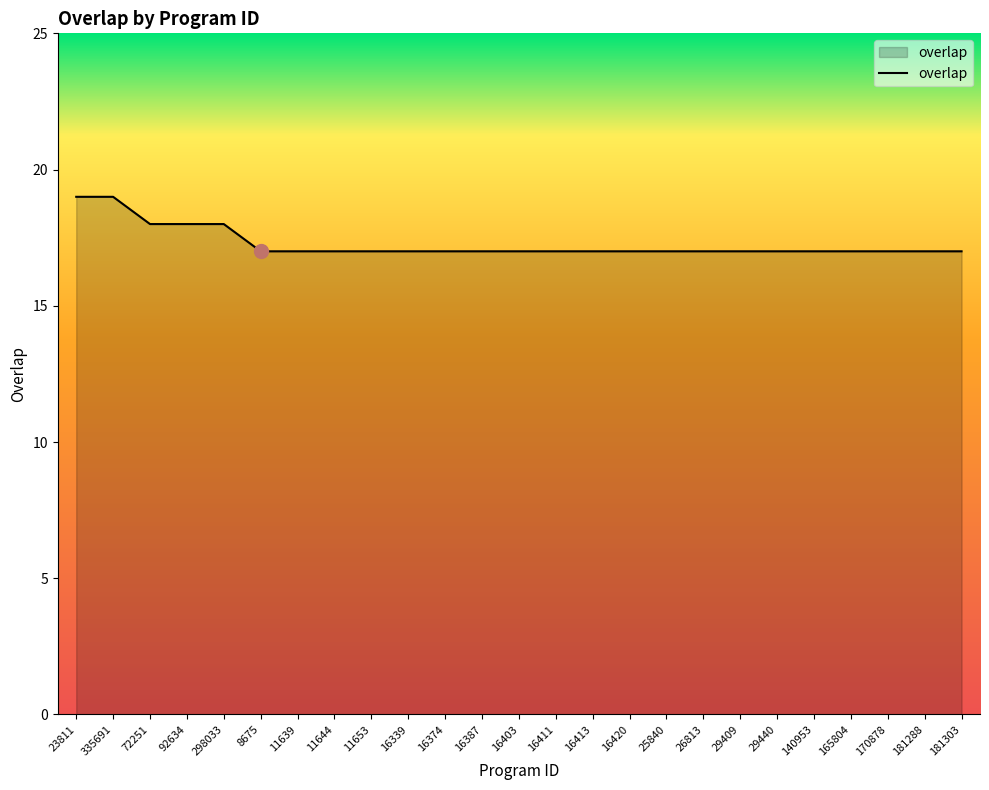

How many lines are shown in the chart?

1